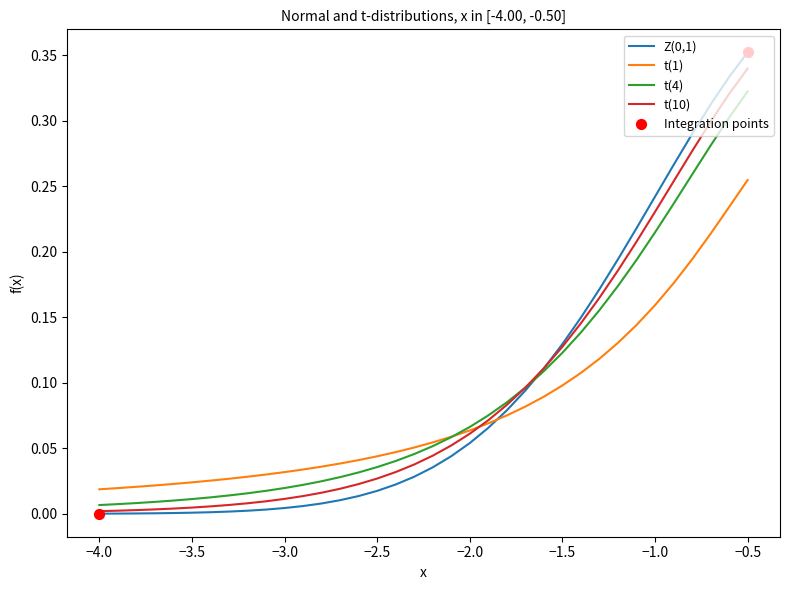

At which category is the sum across all series the highest?

−0.5